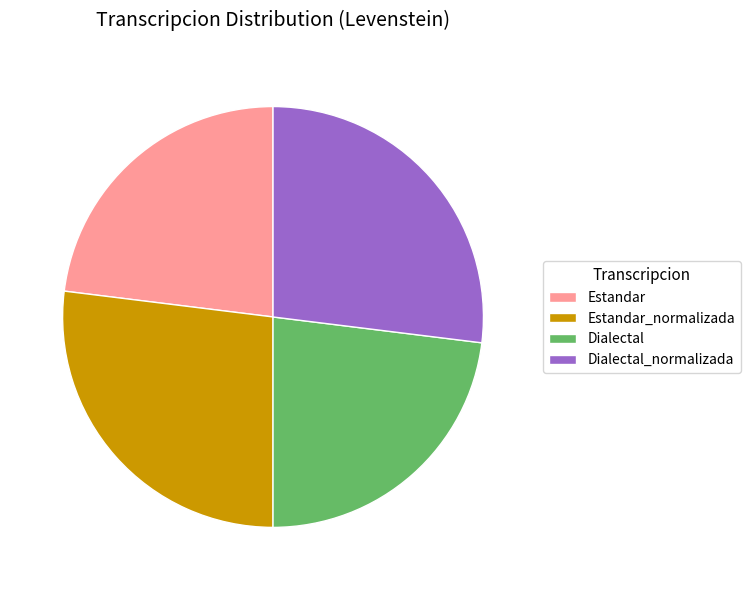

The Dialectal_normalizada slice represents 27% of the pie. True or false?

True